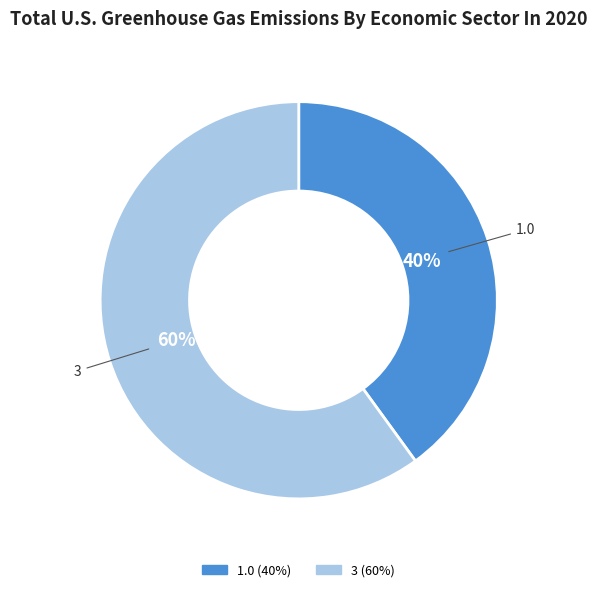

Does 3 account for over 50% of the chart?

Yes